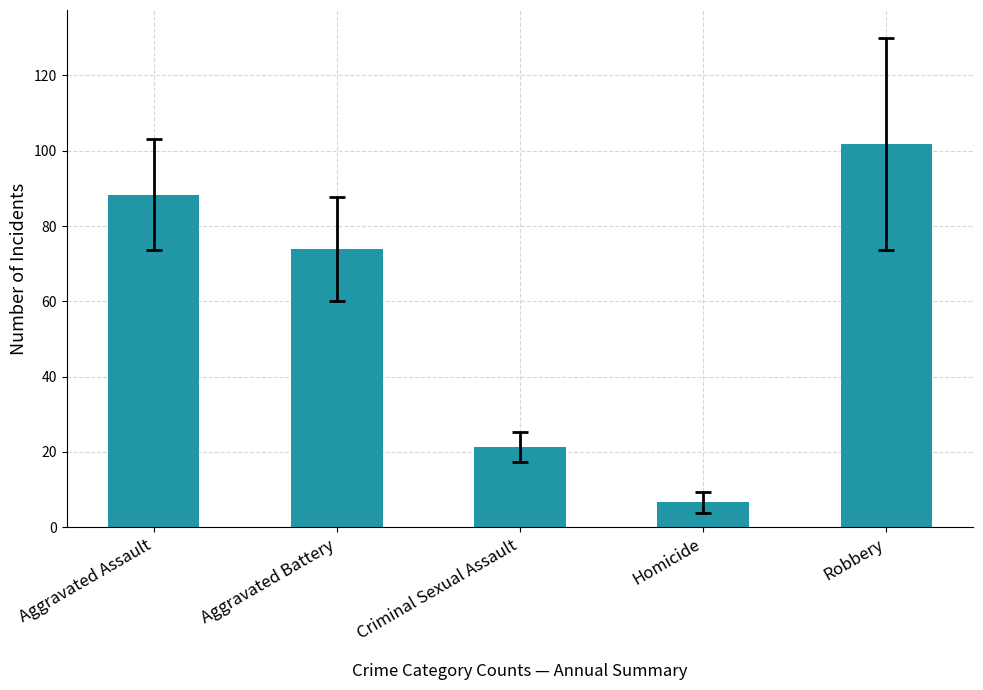

What is the label of the 4th bar from the right?

Aggravated Battery